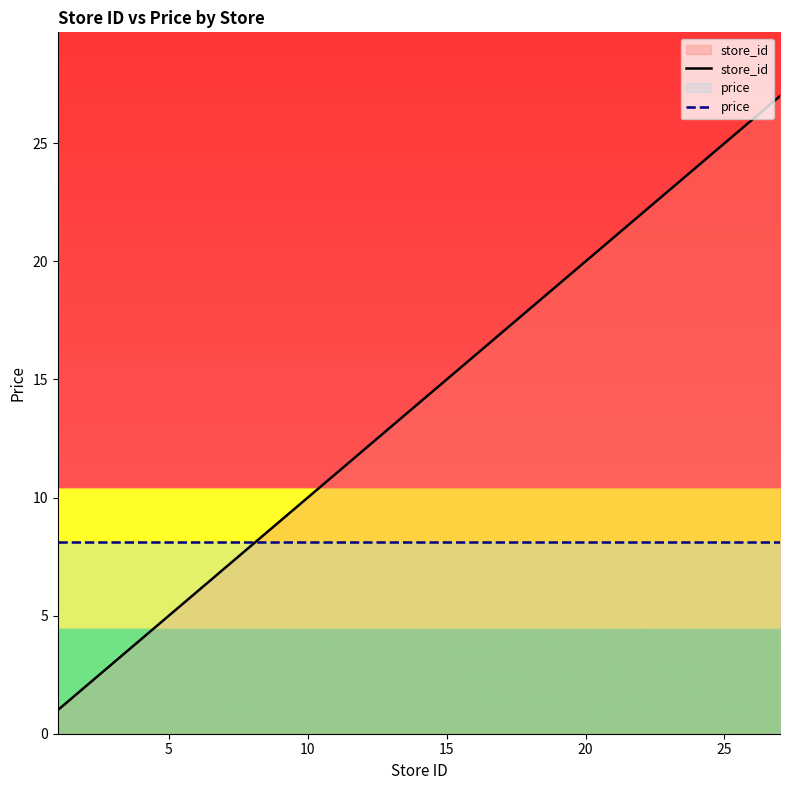

Does the chart display data point markers on the line(s)?

No